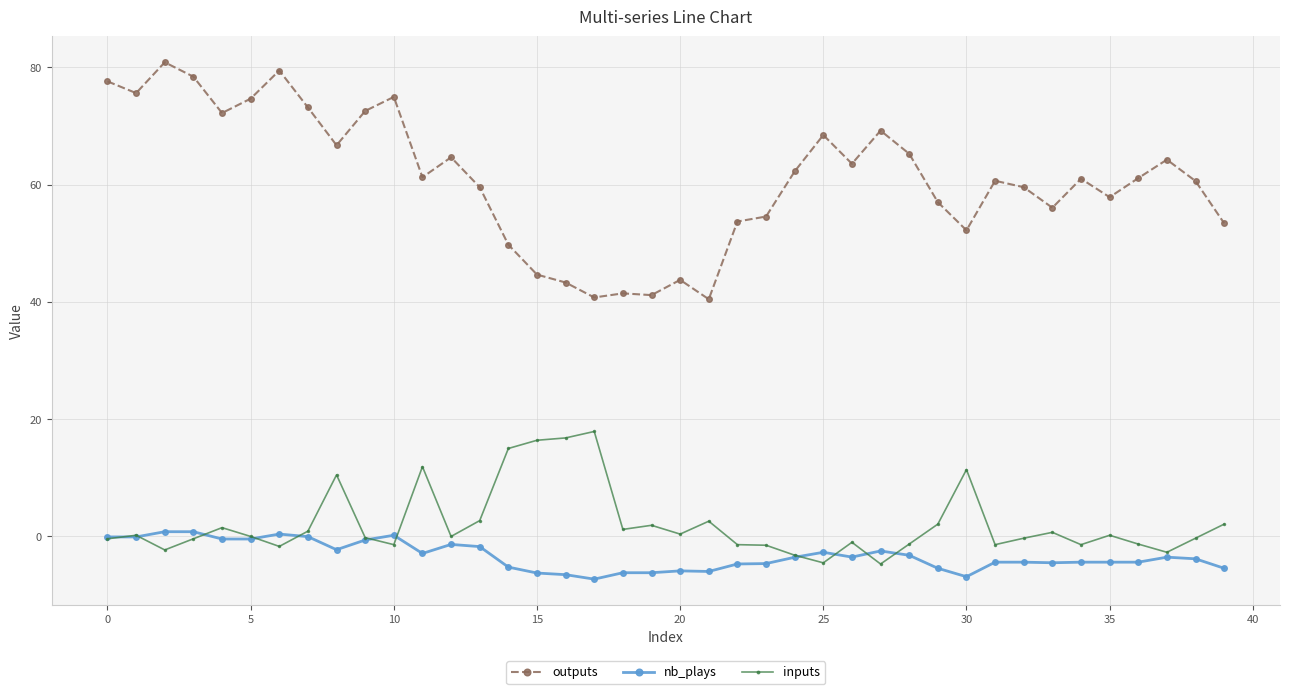

True or false: outputs and nb_plays cross at least once.

False